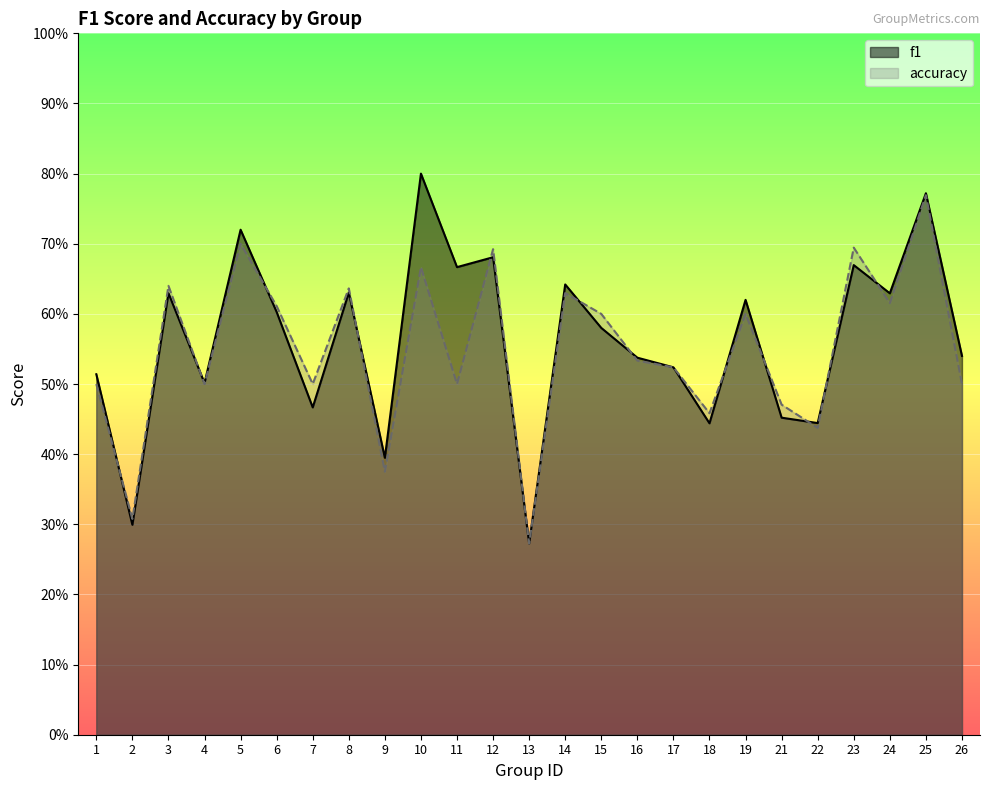

Which series has the largest total across all categories?

f1